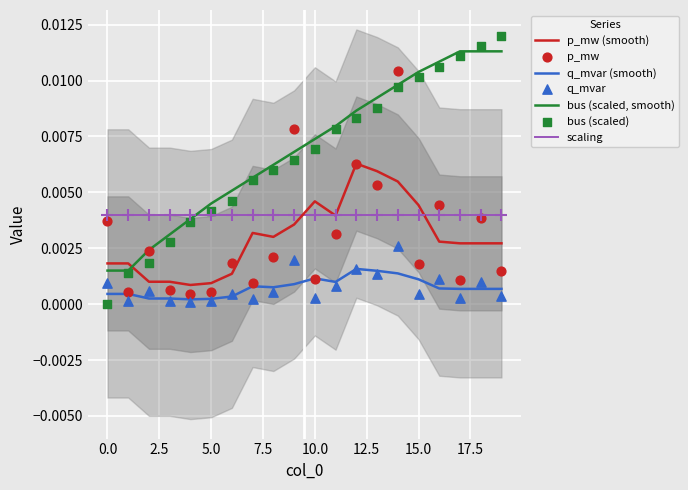

At which category is the sum across all series the highest?

14